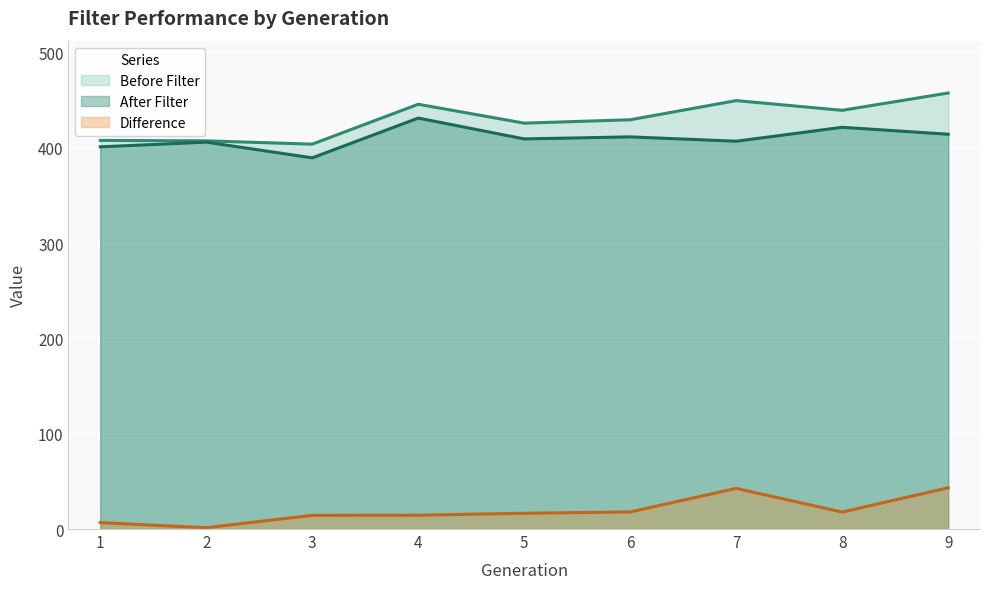

How many lines are shown in the chart?

3